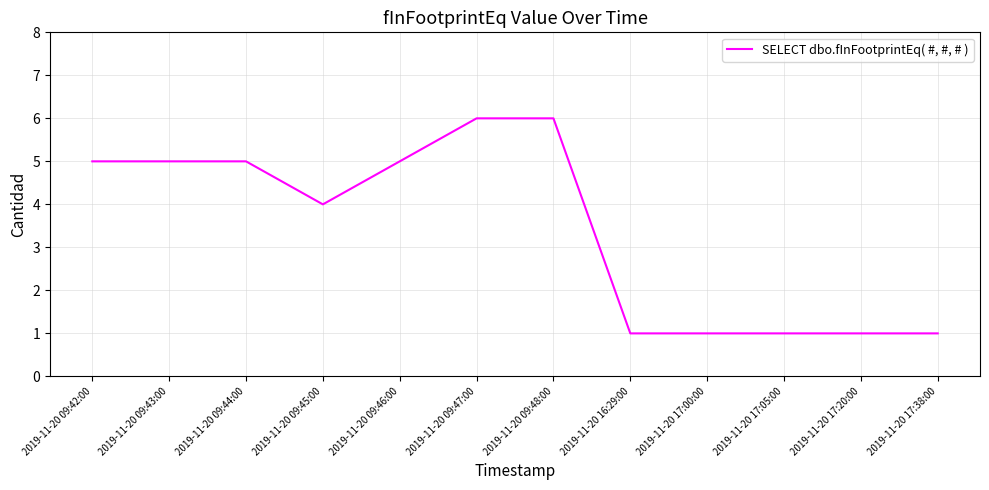

Is it true that the value at 2019-11-20 09:42:00 is 5?

True